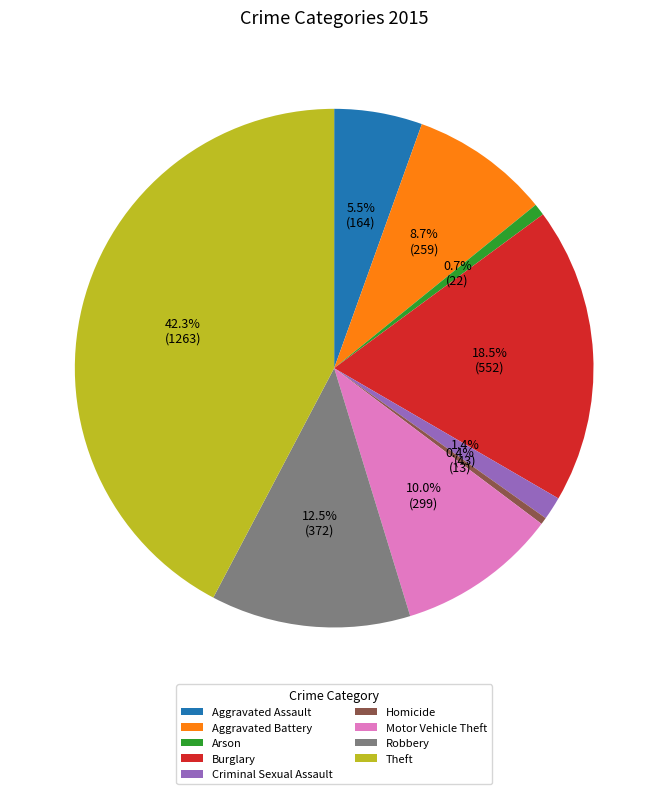

What is the largest slice in the pie chart?

Theft